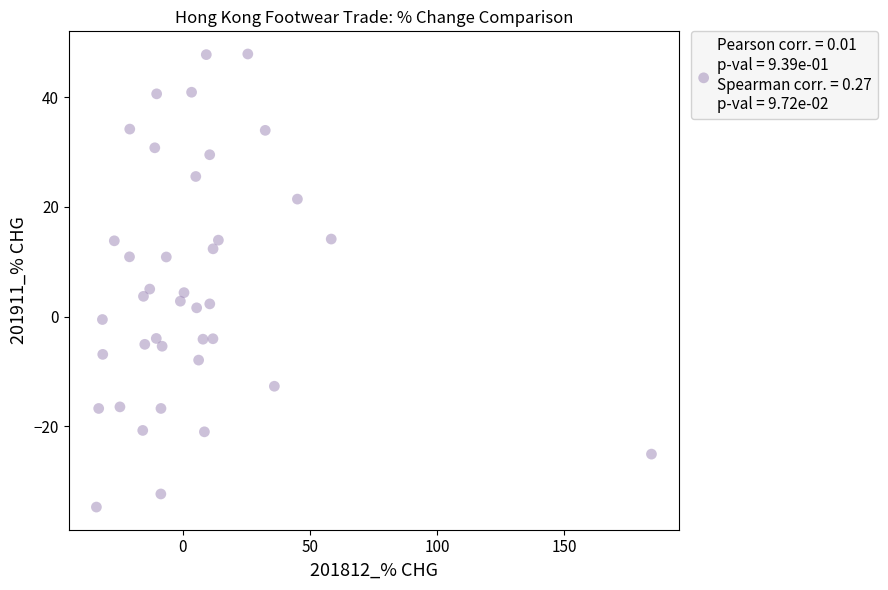

What is the range of Y values (max minus min)?

82.6